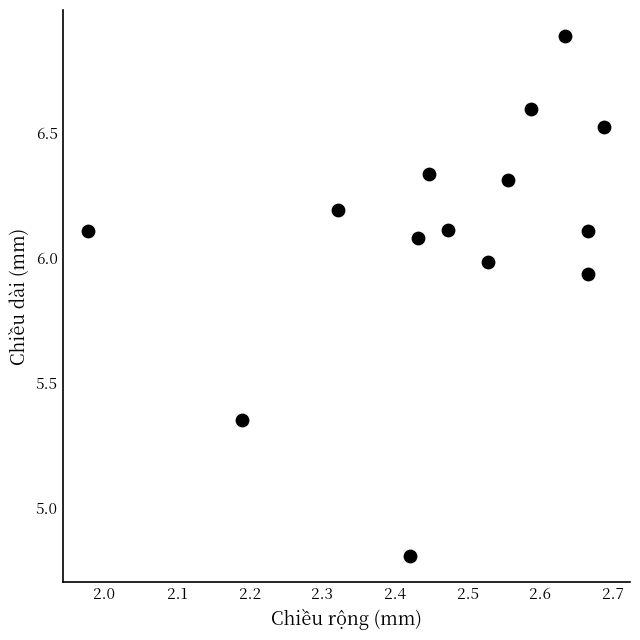

What Y value in the scatter plot is closest to 5?

4.8